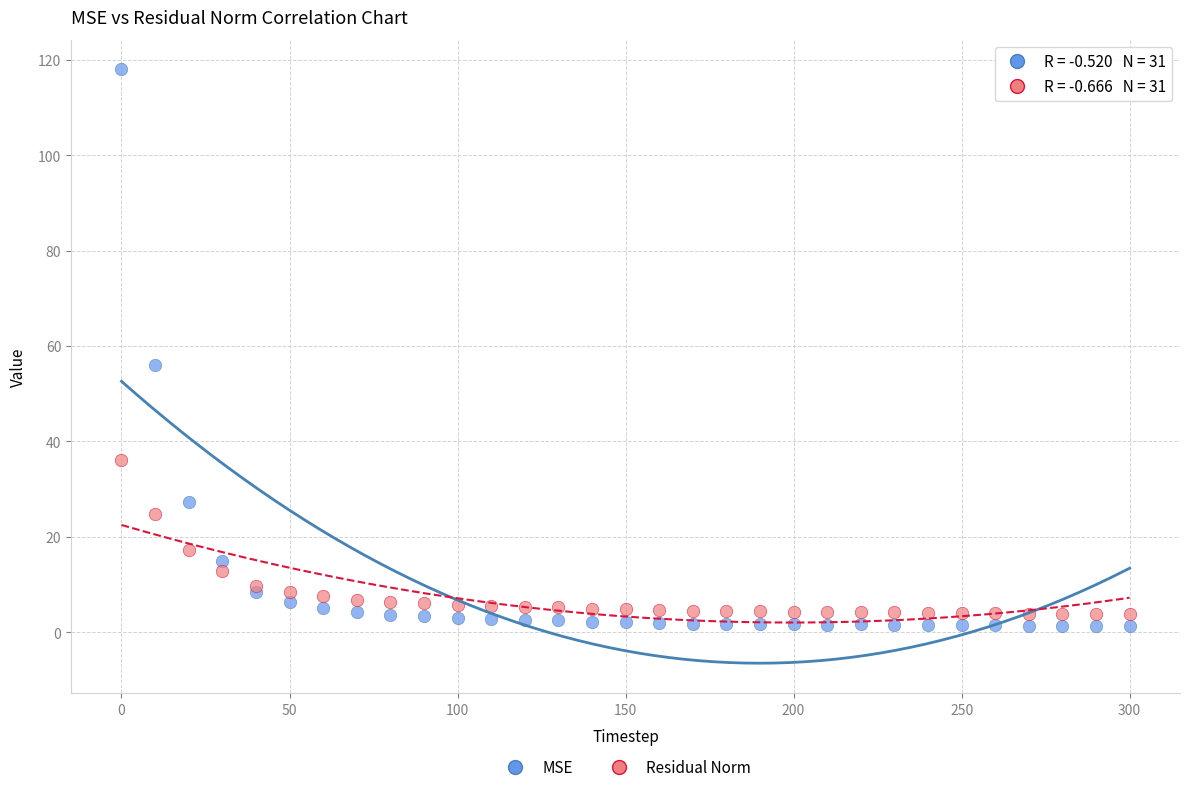

Which series reaches the maximum Y coordinate?

MSE